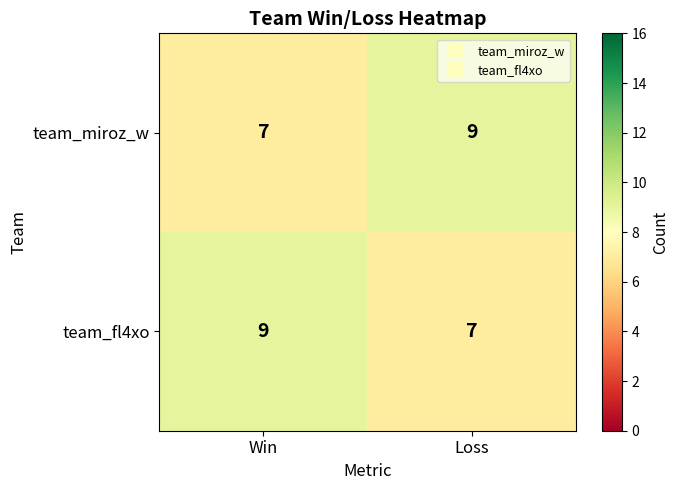

Reading left to right, what are all the values shown in this chart?

team_miroz_w: Win=7	Loss=9
team_fl4xo: Win=9	Loss=7